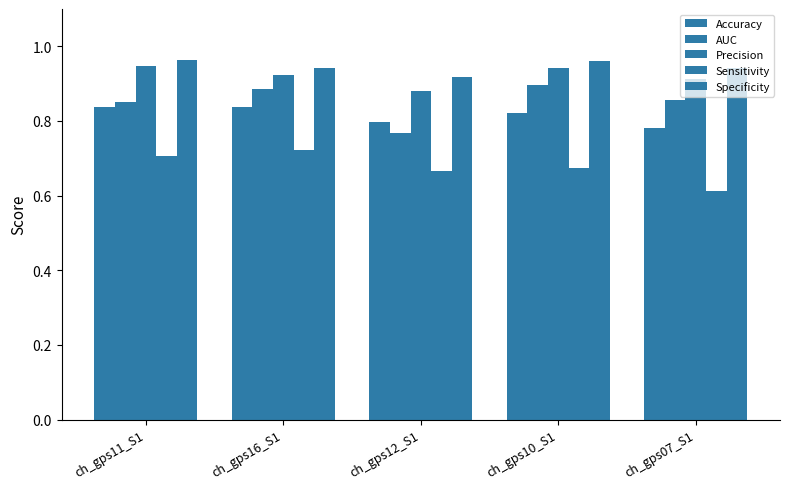

Are the bars grouped side by side (vs. stacked)?

Yes